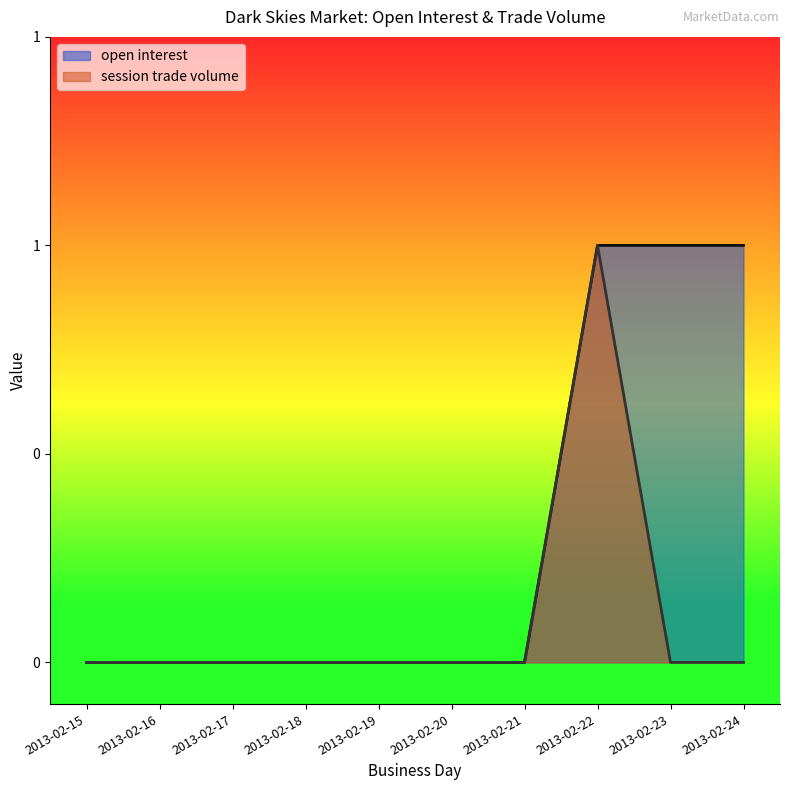

True or false: session trade volume and open interest intersect in this chart.

False